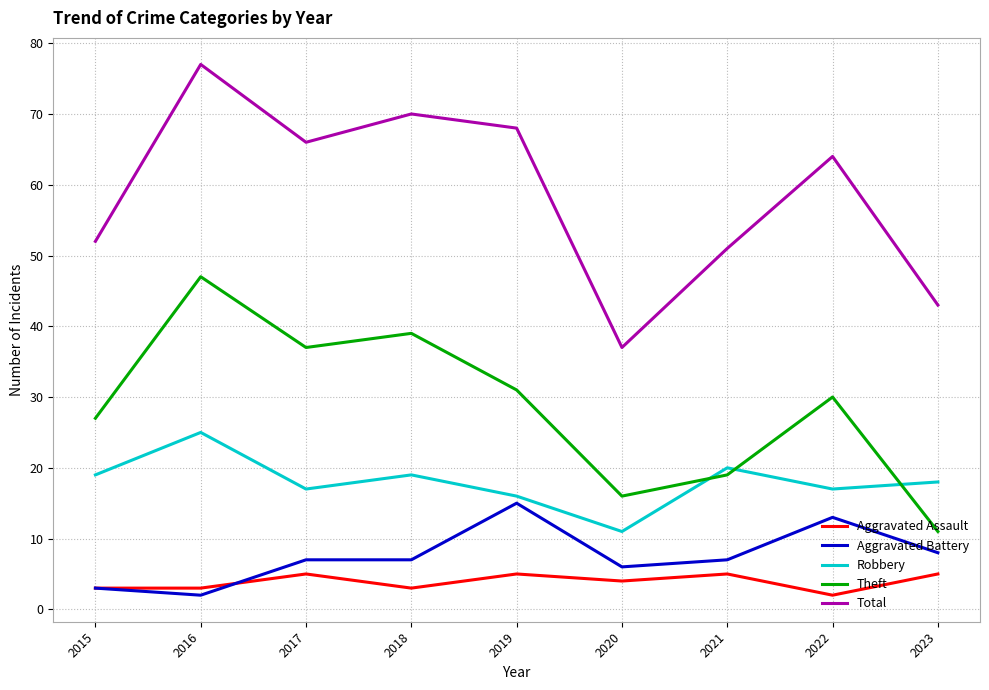

Does the chart have visible grid lines?

Yes